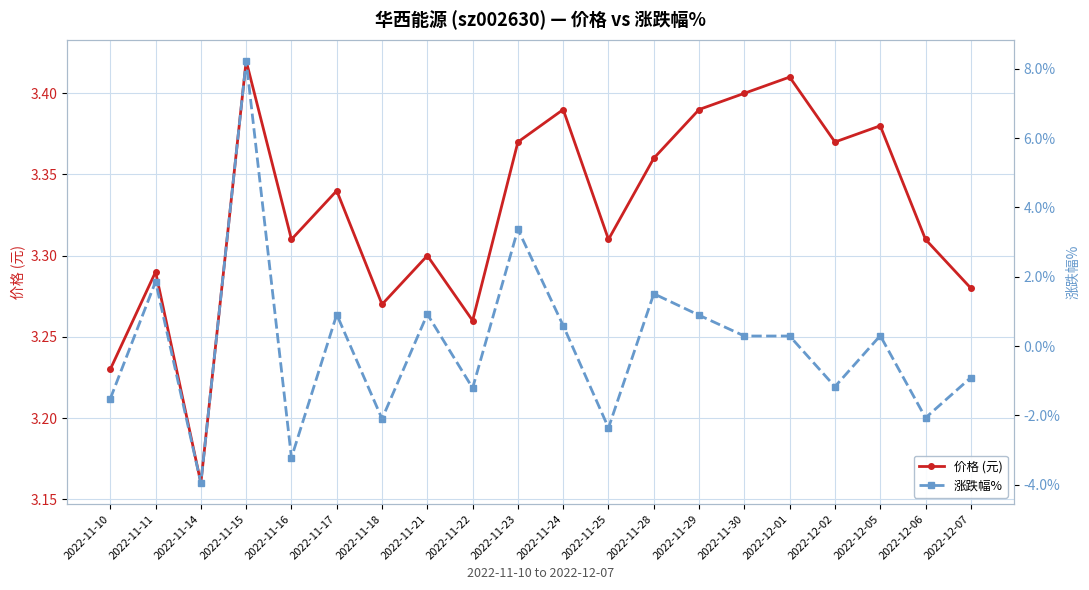

True or false: 价格 (元) has more than 0 points higher than both neighbors.

True